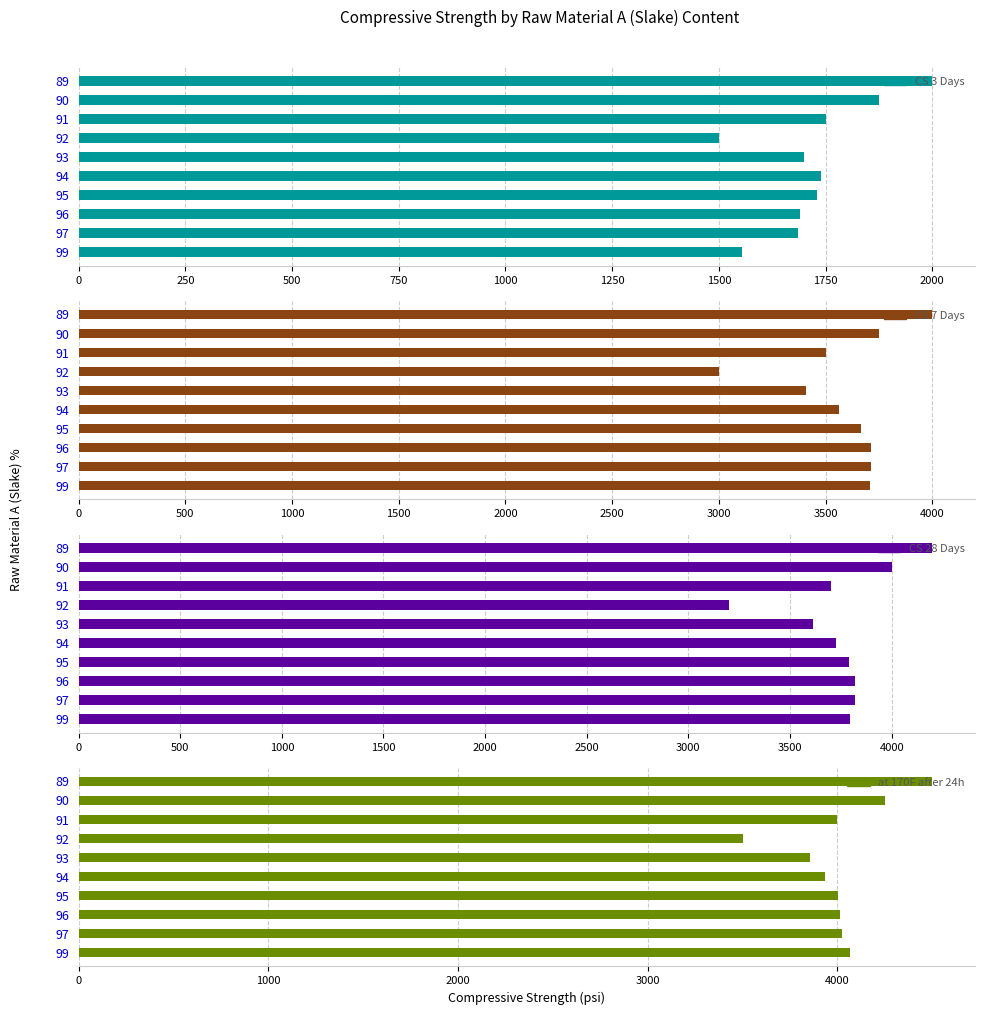

What is the smallest value displayed?

1500.0